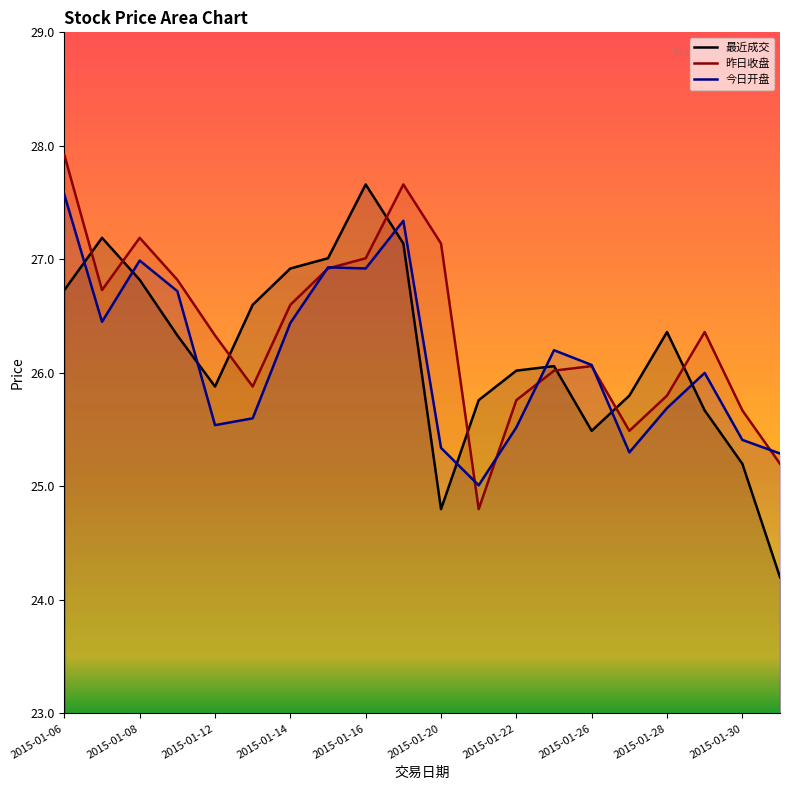

What is the maximum value shown in the chart?

27.9